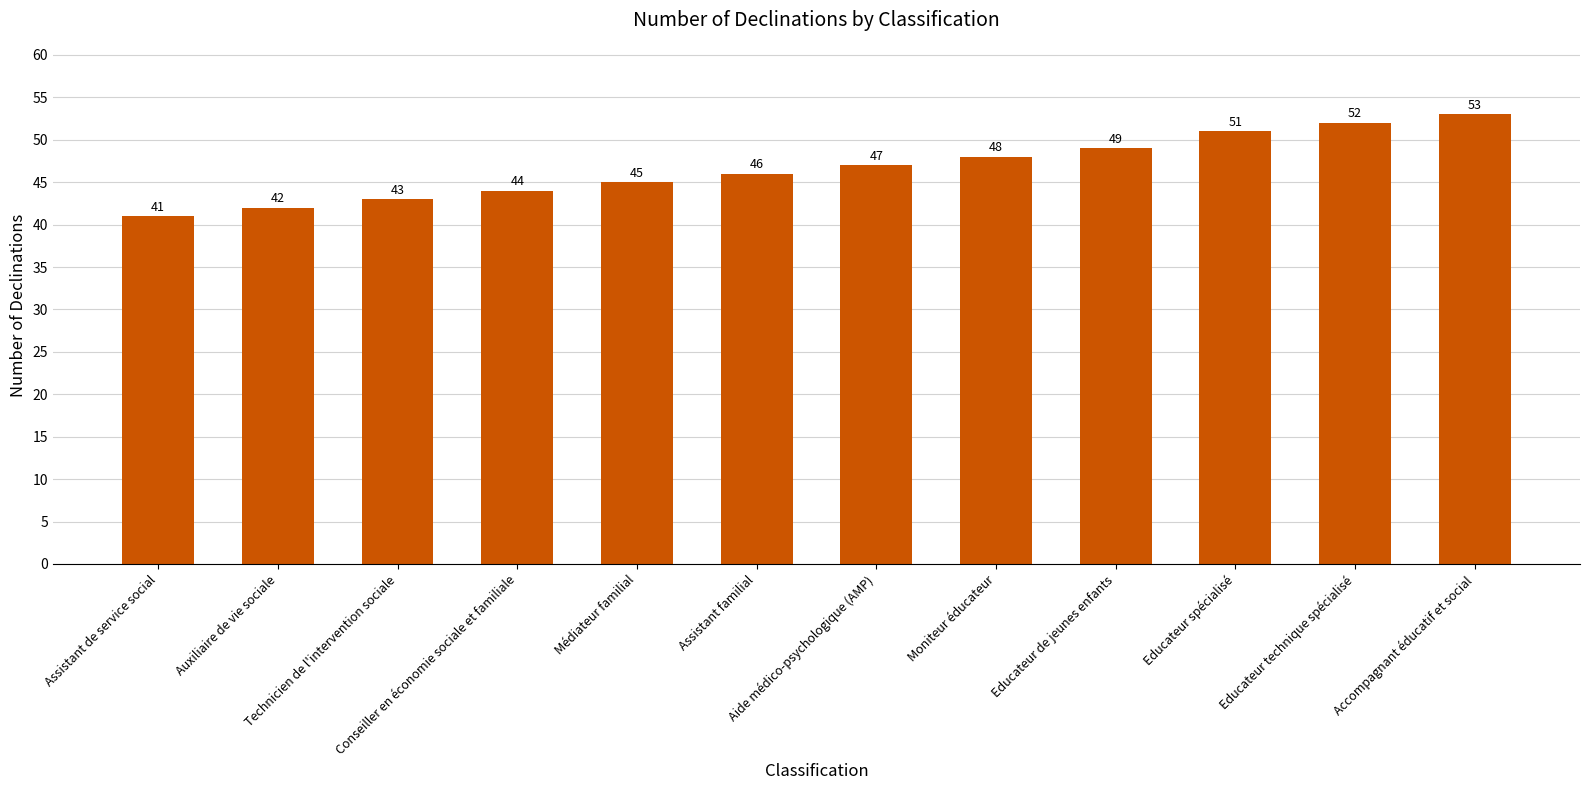

Reading right to left, list all the values displayed in this chart.

53	52	51	49	48	47	46	45	44	43	42	41